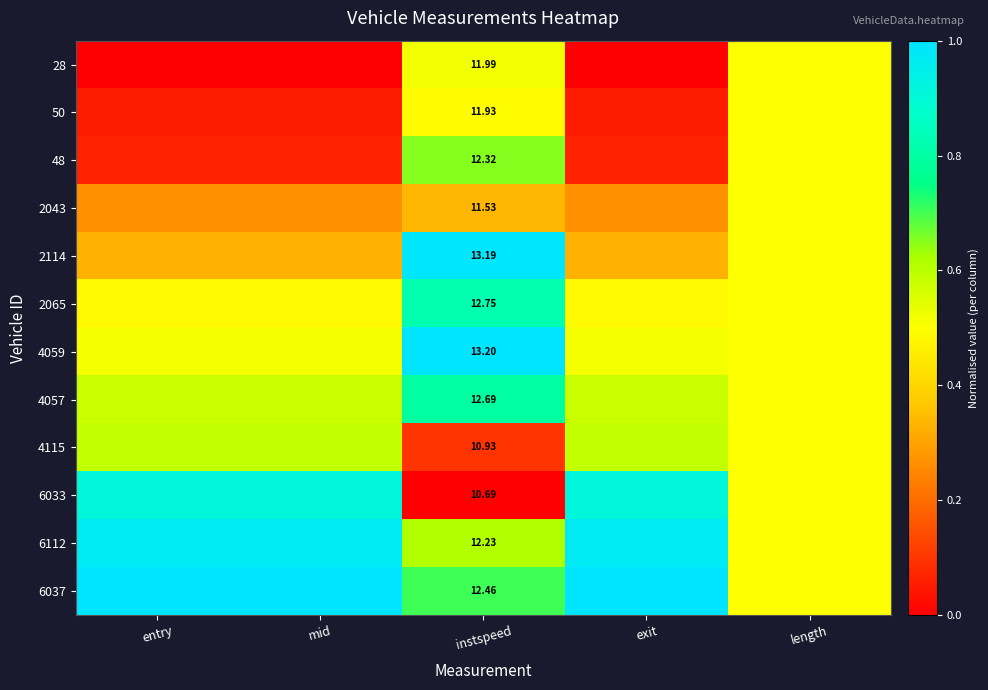

How many distinct data groups are displayed?

12